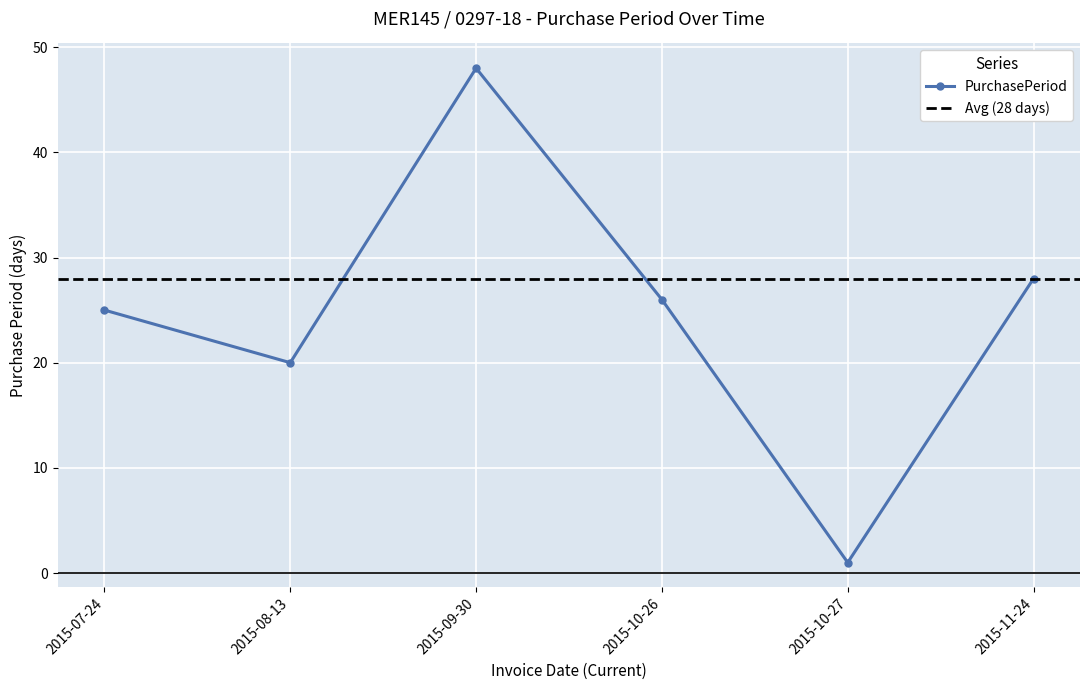

The chart shows a value of 48 at 2015-09-30. True or false?

True